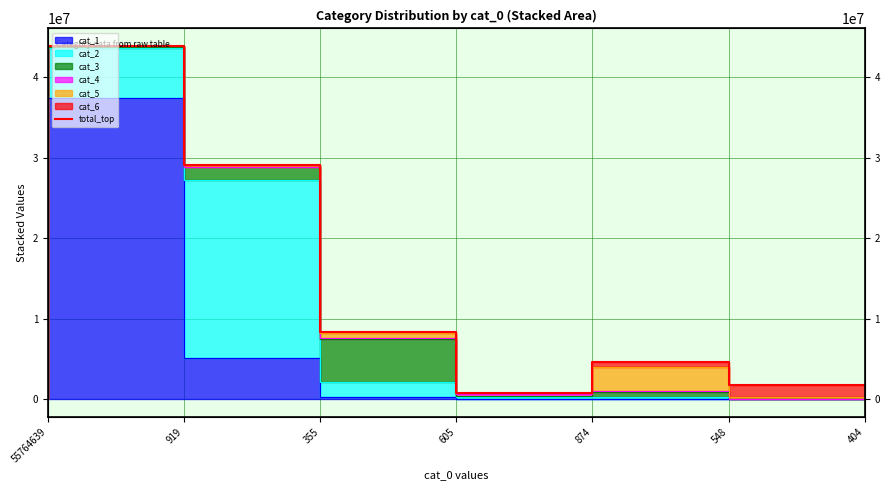

What is the sum of all values?

88476456